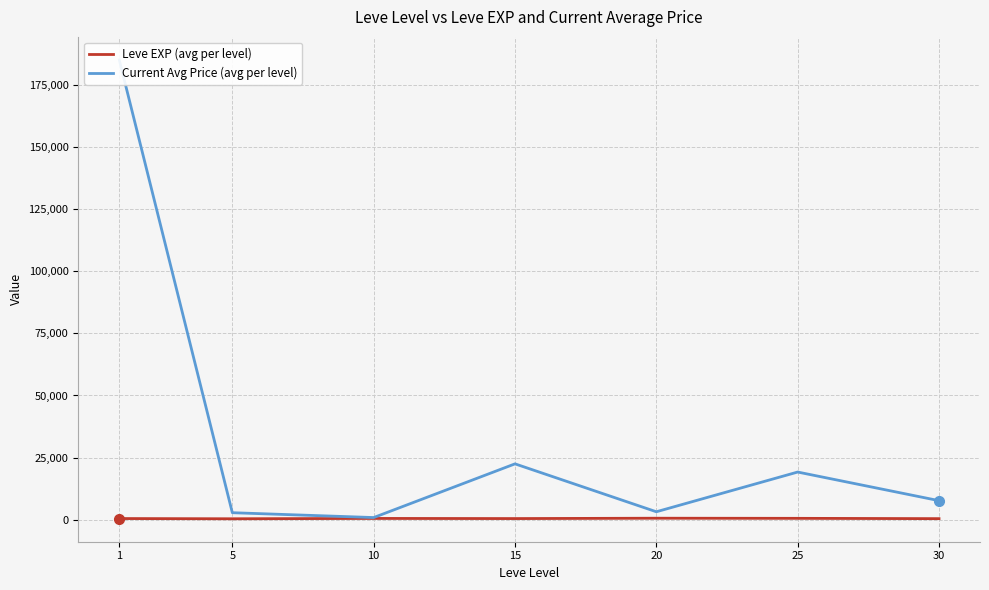

At which category is the sum across all series the highest?

1